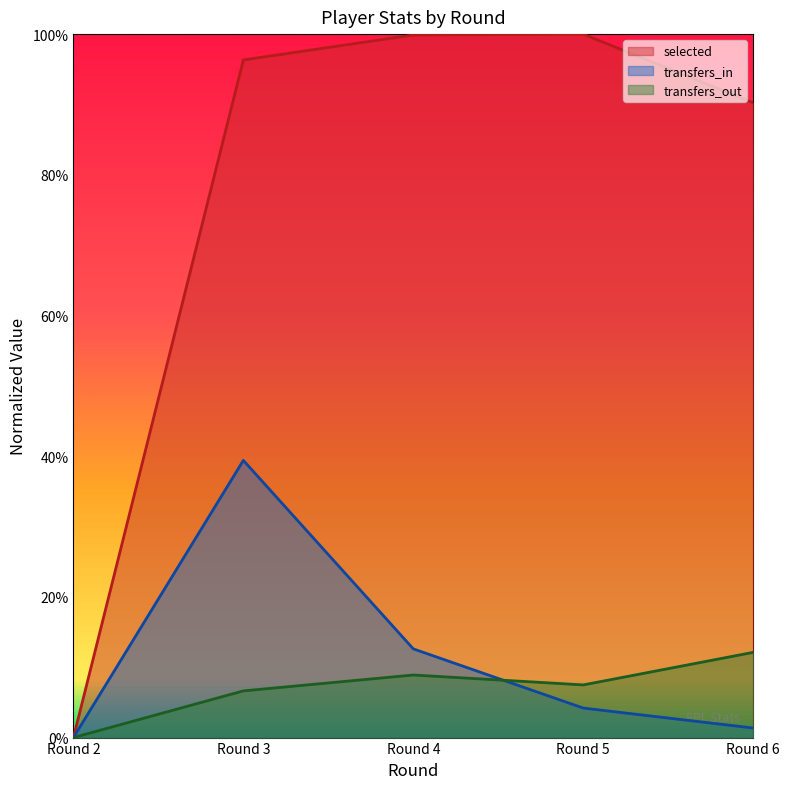

Reading right to left, what are all the values shown in this chart?

selected: Round 6=0.9	Round 5=1.0	Round 4=1.0	Round 3=1.0	Round 2=0.0
transfers_in: Round 6=0.0	Round 5=0.0	Round 4=0.1	Round 3=0.4	Round 2=0.0
transfers_out: Round 6=0.1	Round 5=0.1	Round 4=0.1	Round 3=0.1	Round 2=0.0